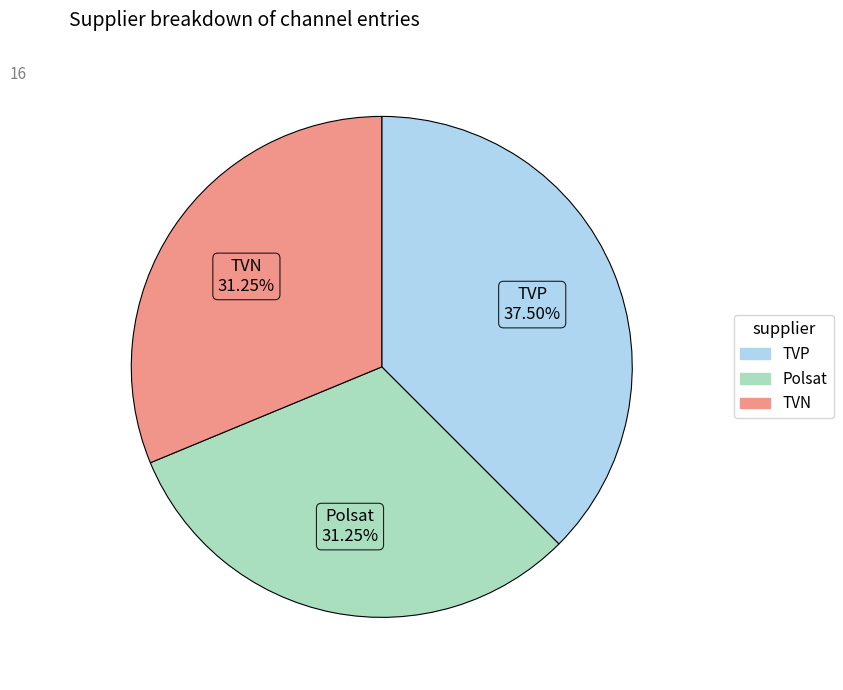

True or false: Polsat accounts for 37% of the total.

False